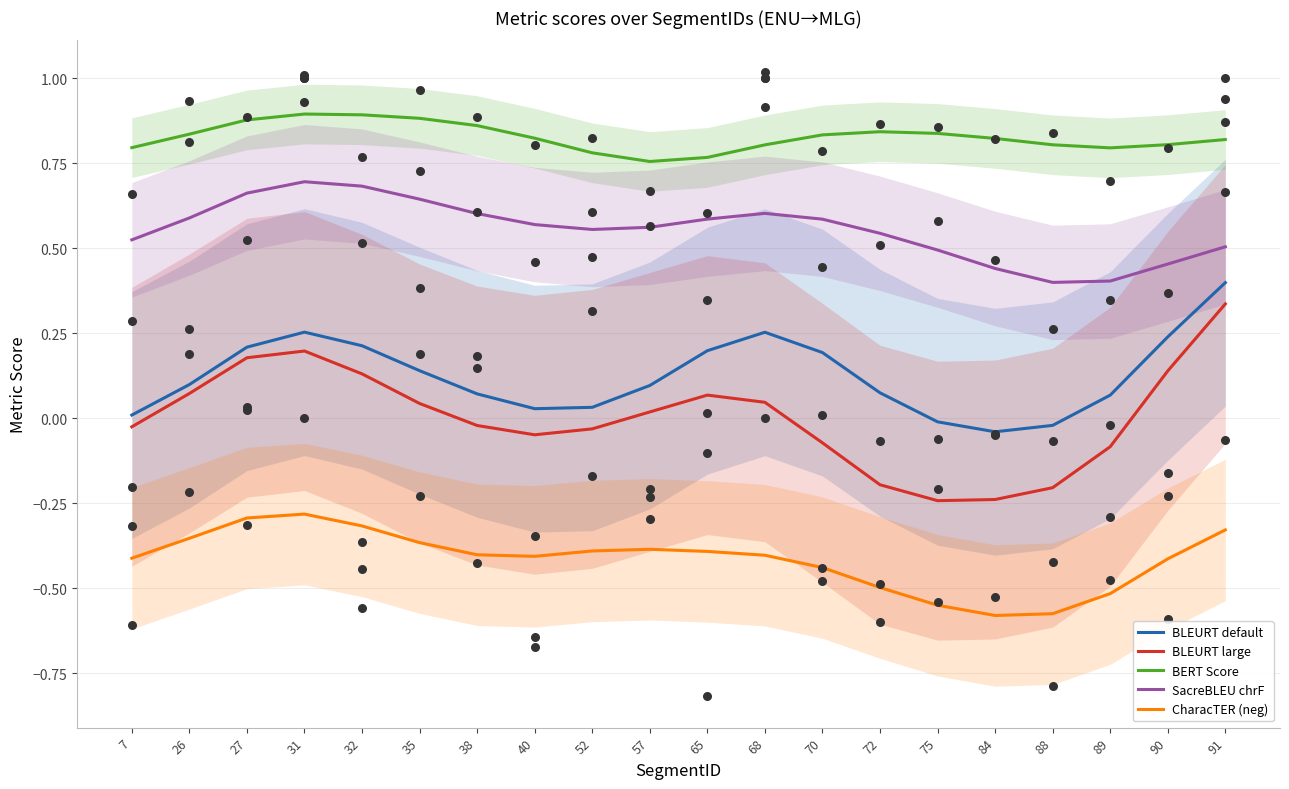

What is the total value across all series at 91?

1.7